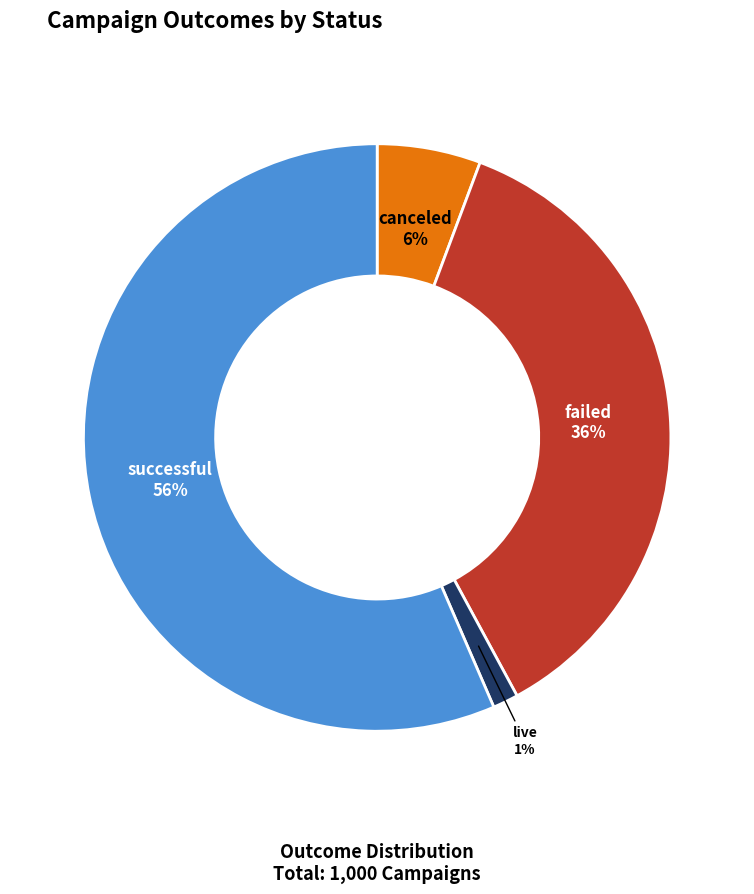

To the nearest percent, what is the average slice percentage?

25%